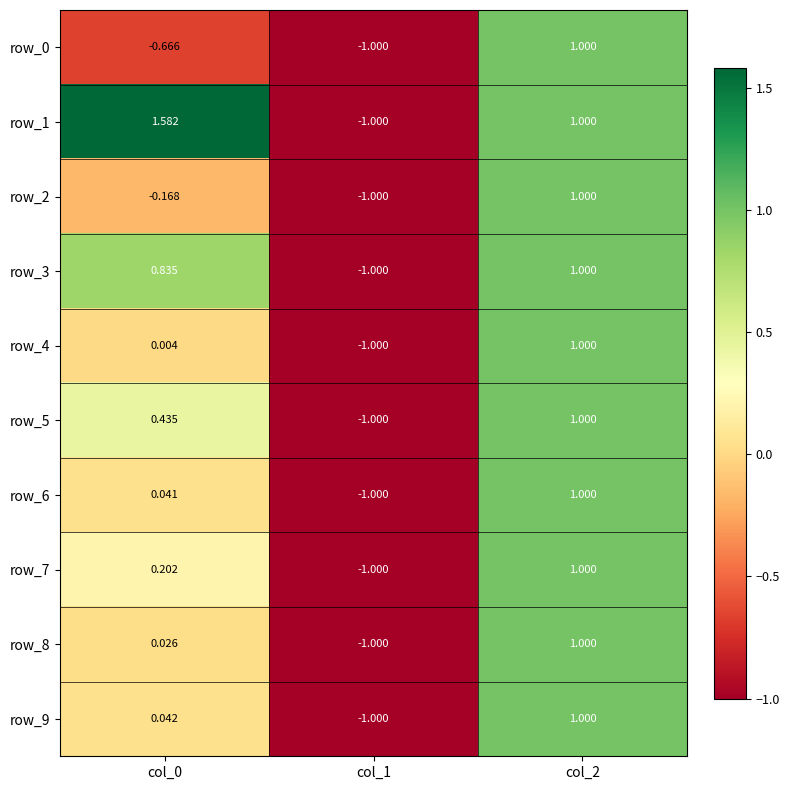

What is the difference between the maximum and minimum values in the row_4 series?

2.0